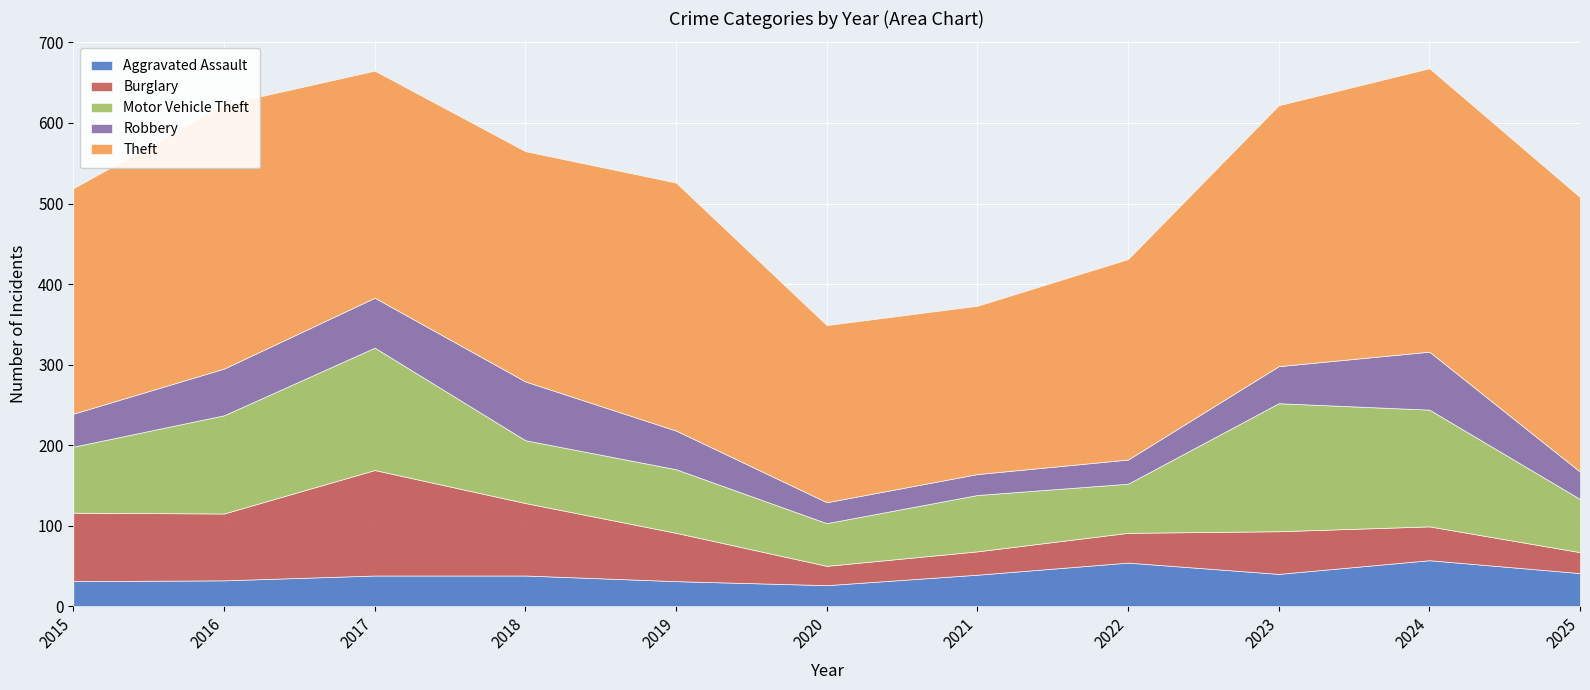

What is the smallest value displayed?

24